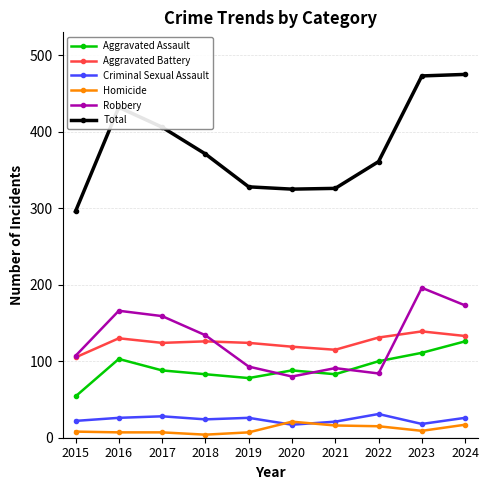

Which series has the largest range (max minus min)?

Total